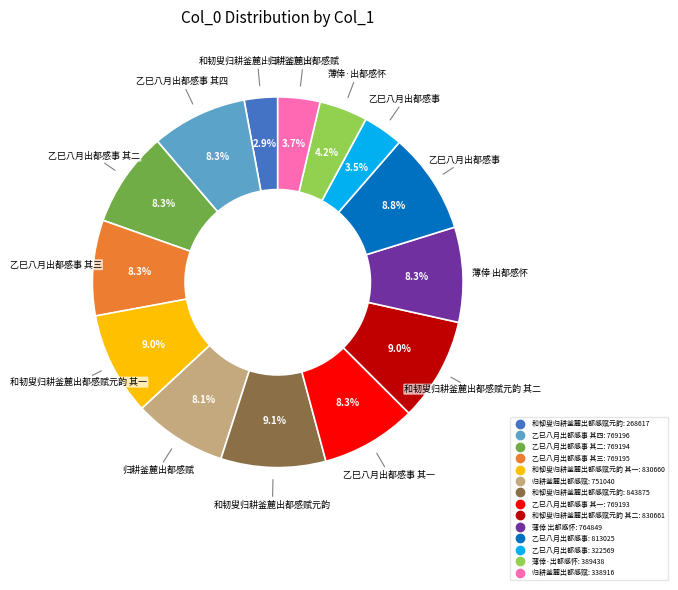

Is there any slice that represents more than half of the pie?

No